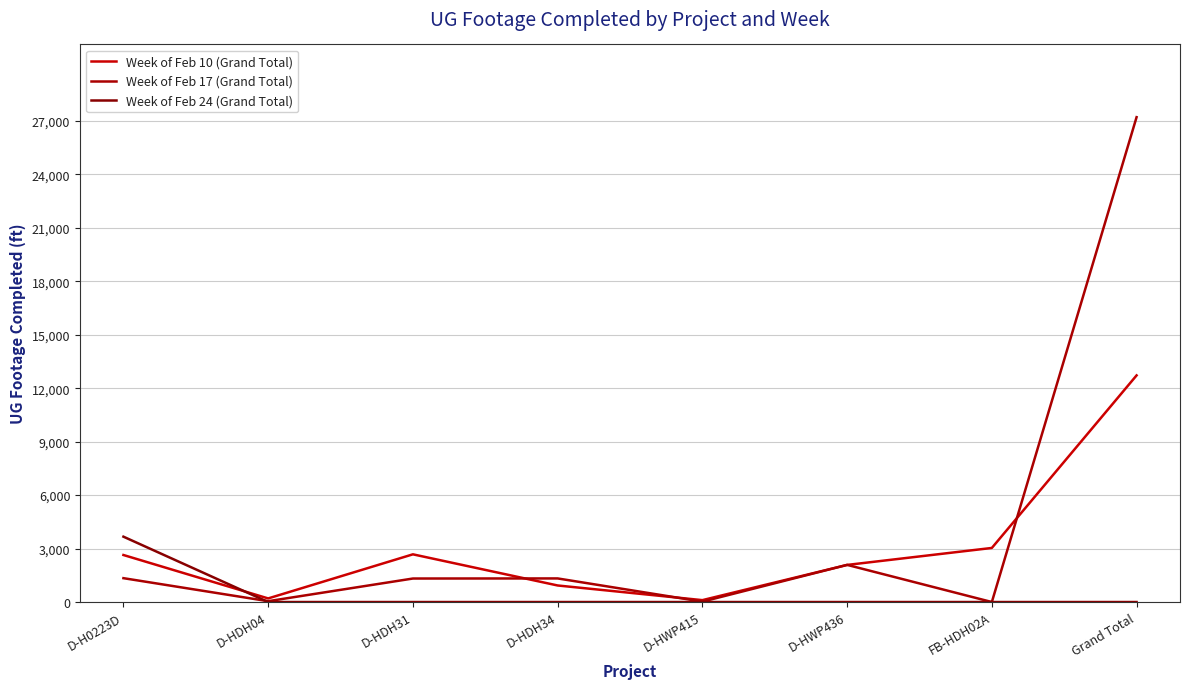

What is the difference between the second highest and second lowest values in the Week of Feb 10 (Grand Total) series?

2833